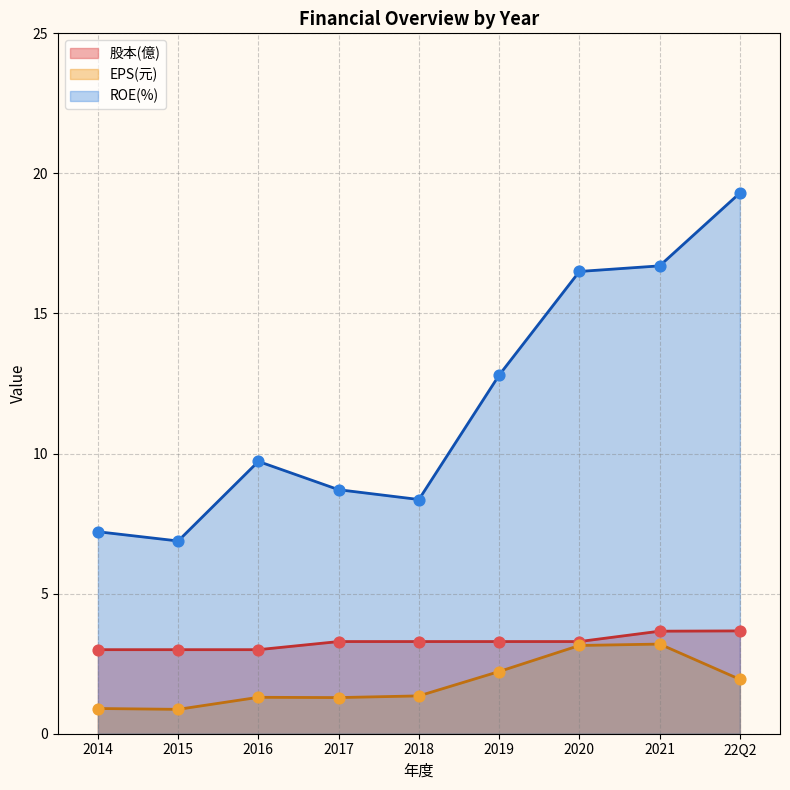

Which series reaches the minimum Y coordinate?

EPS(元)